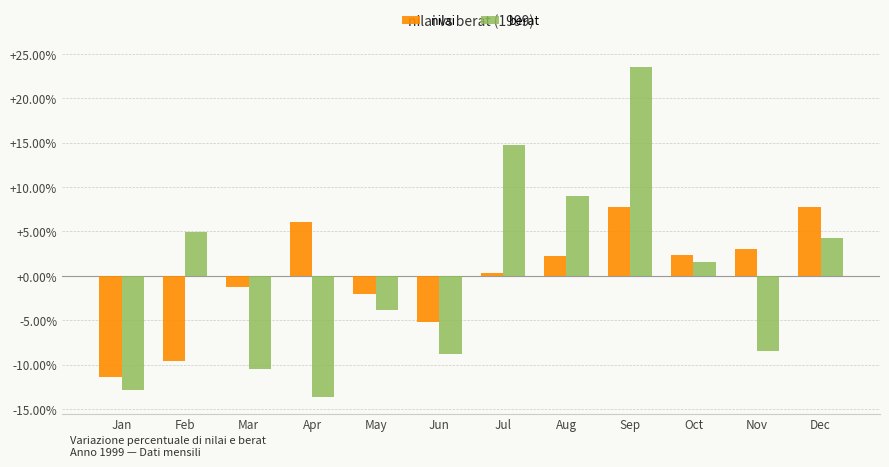

List the series in order of their peak value, lowest first.

nilai, berat